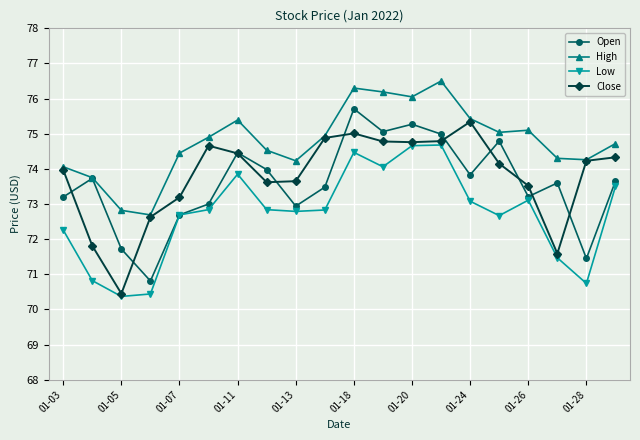

How many interior local peaks does the Open series have?

6